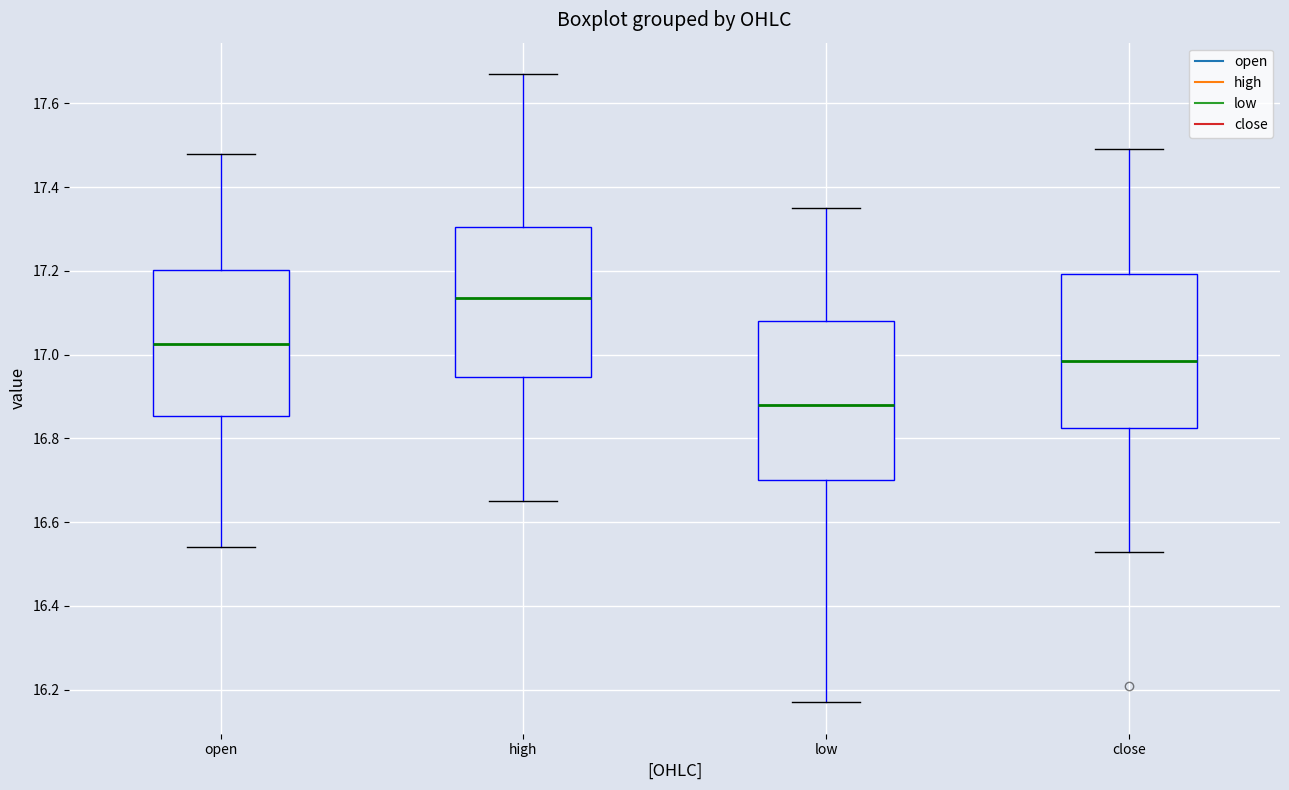

Reading left to right, read every box against the y-axis: the position of its median line, the range the box covers, and the ends of its whiskers. The values are not printed on the chart, so give them approximately, as read against the axis.

open: median 17.02, box 16.86 to 17.20, whiskers 16.54 to 17.48
high: median 17.14, box 16.94 to 17.30, whiskers 16.66 to 17.68
low: median 16.88, box 16.70 to 17.08, whiskers 16.18 to 17.36
close: median 16.98, box 16.82 to 17.20, whiskers 16.54 to 17.50